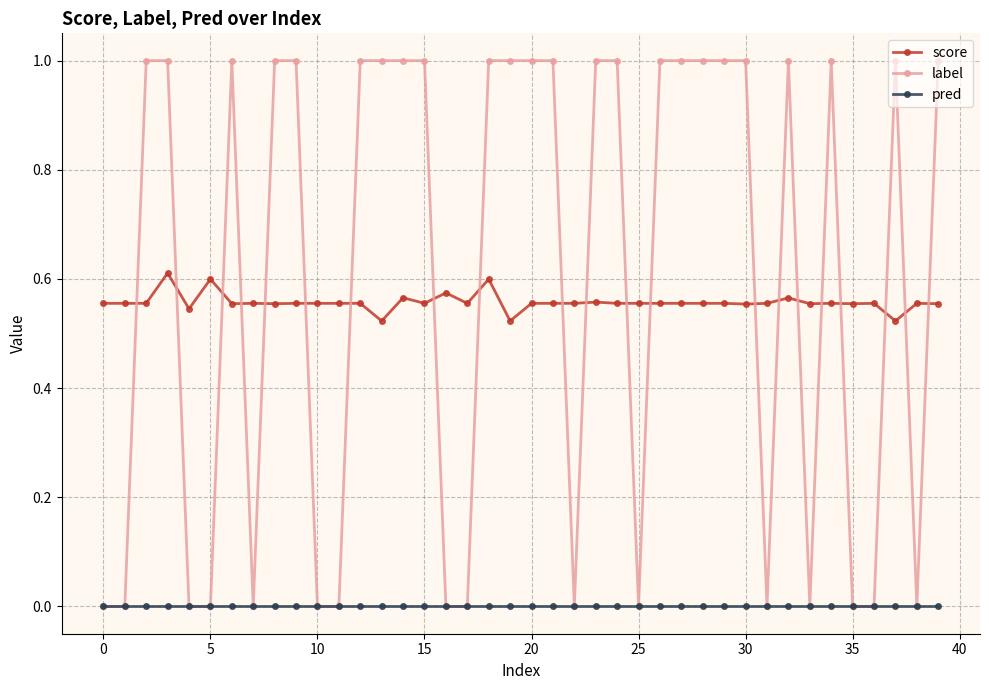

True or false: score and label intersect in this chart.

True